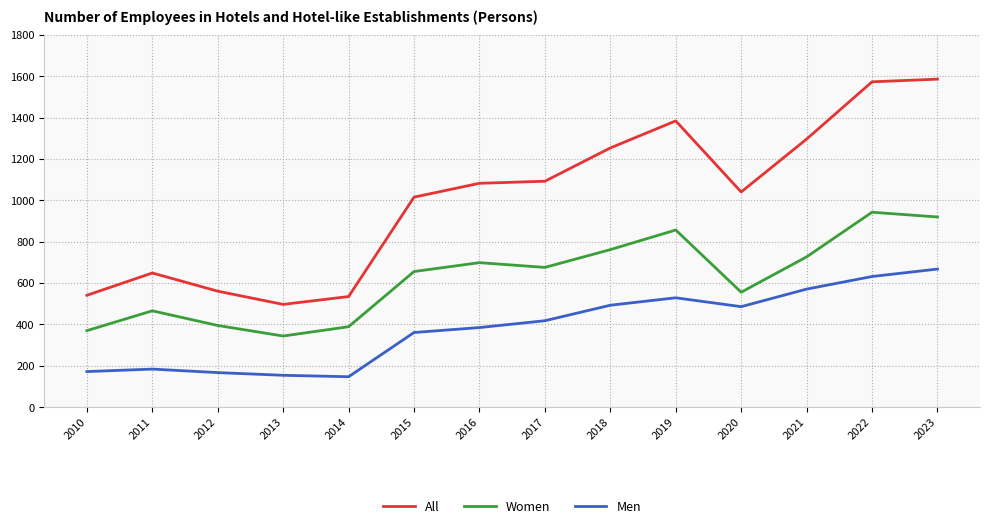

List the series in order of their overall mean, highest first.

All, Women, Men